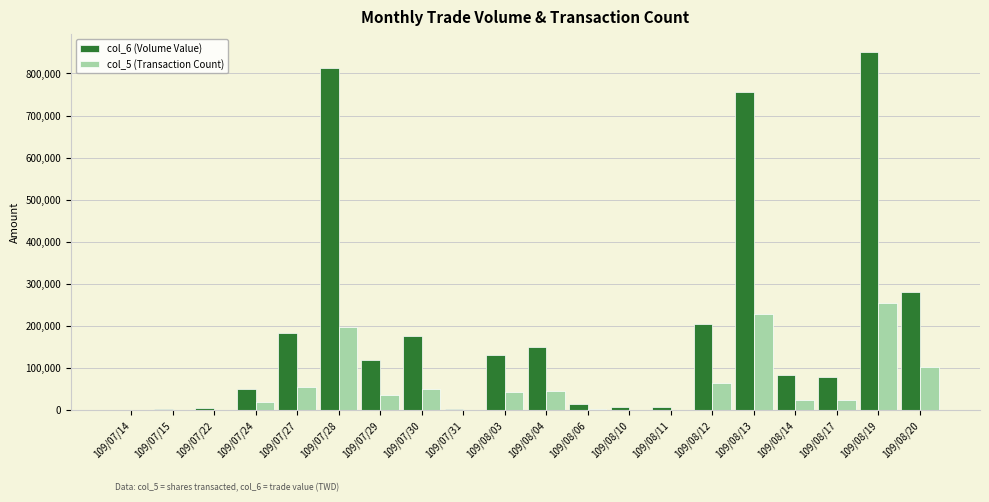

What is the sum of the col_6 (Volume Value) values at 109/08/10 and 109/08/19?

858200